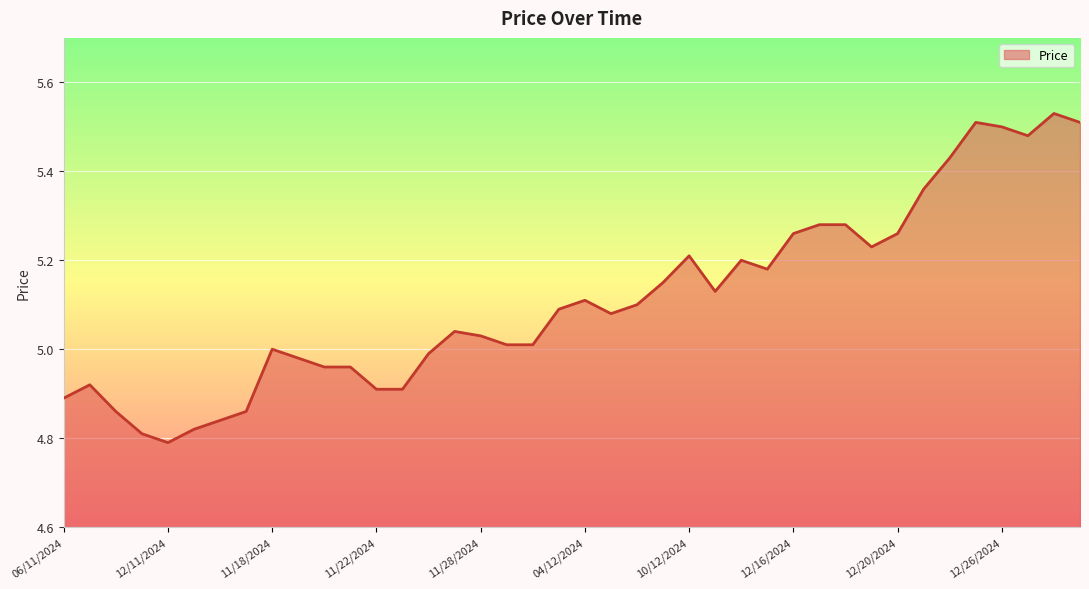

What is the difference between the maximum and minimum values?

0.7